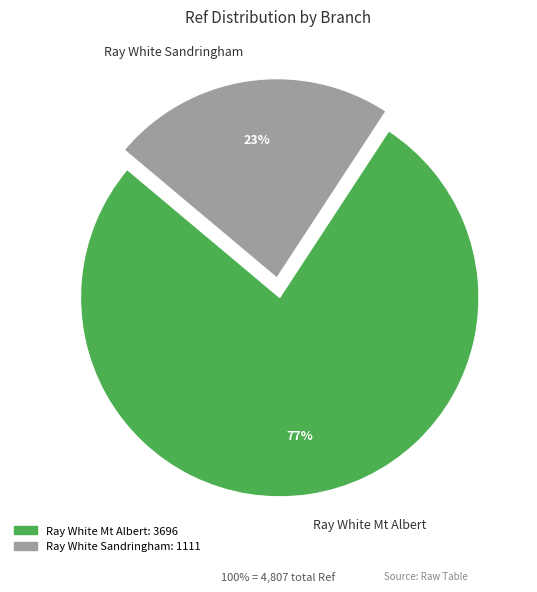

Is the sum of Ray White Mt Albert and Ray White Sandringham greater than half?

Yes